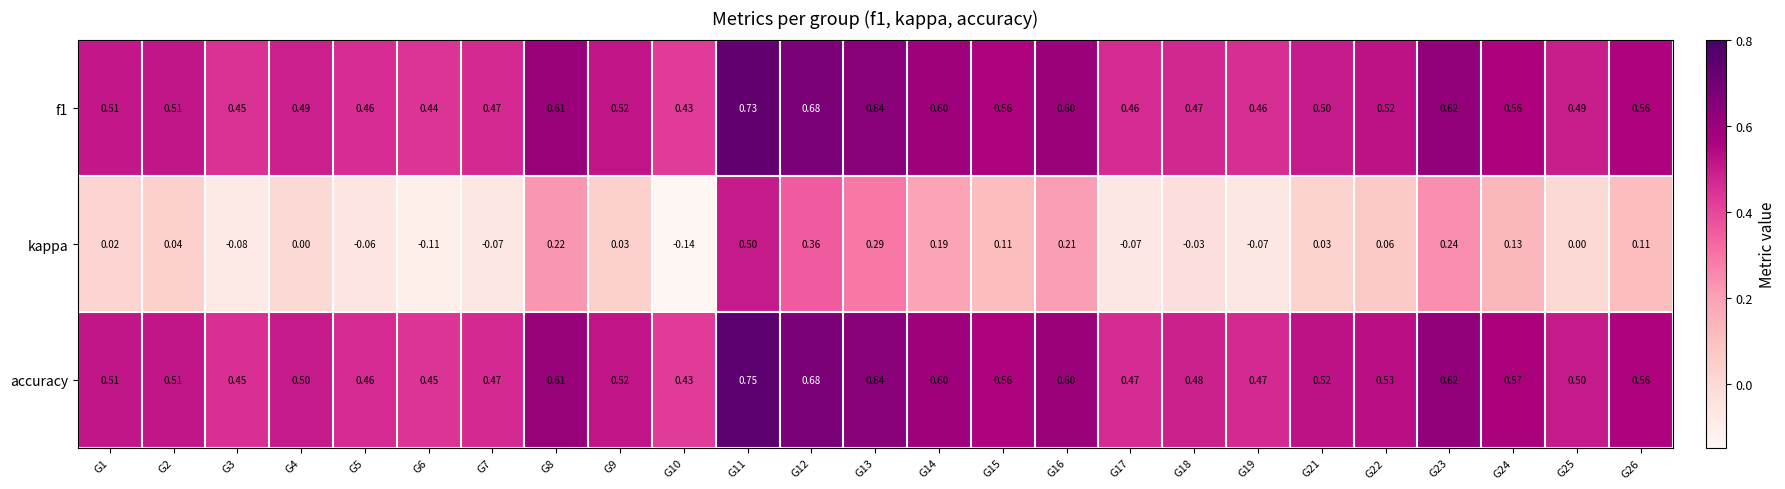

Is the value of f1 at G12 greater than the value of kappa at G5?

Yes